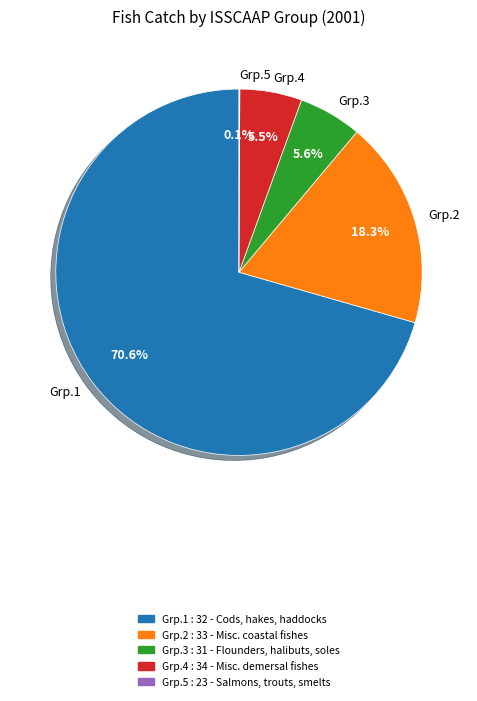

What portion of the pie excludes Grp.2?

81.7%